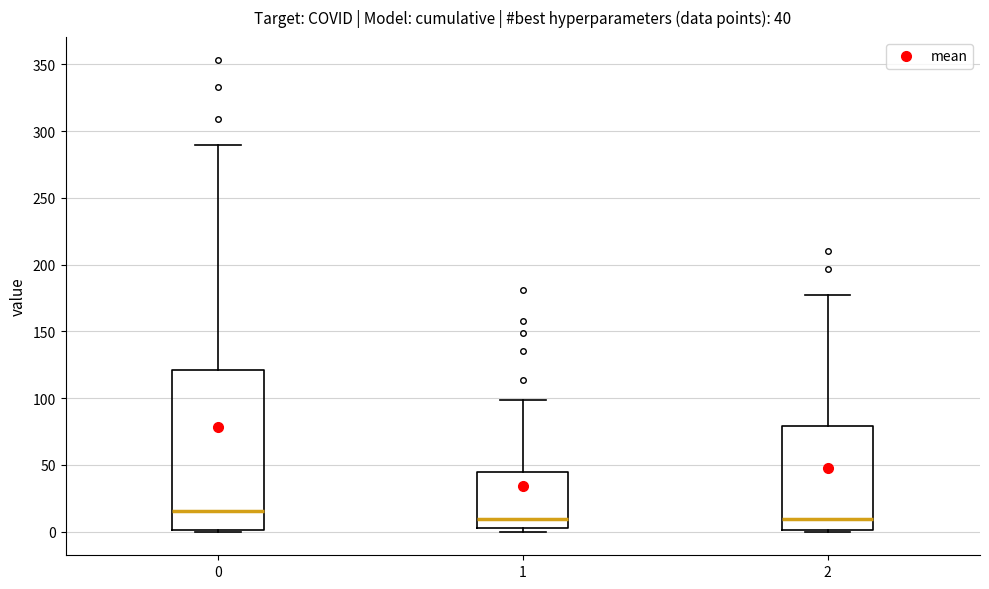

Comparing the boxes themselves (not the whiskers), which one is the tallest?

0